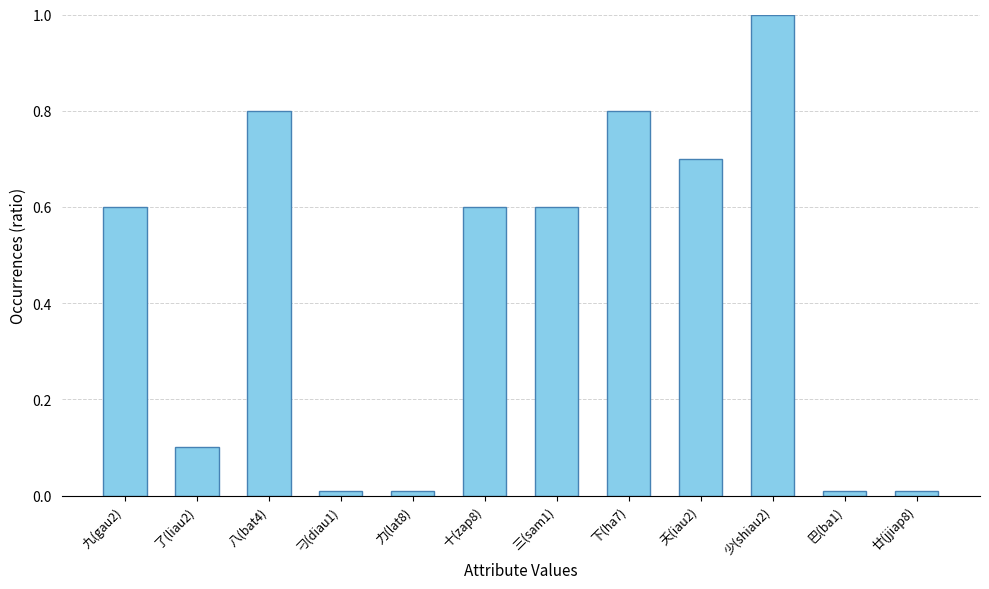

Which has a higher value, 力(lat8) or 九(gau2)?

九(gau2)